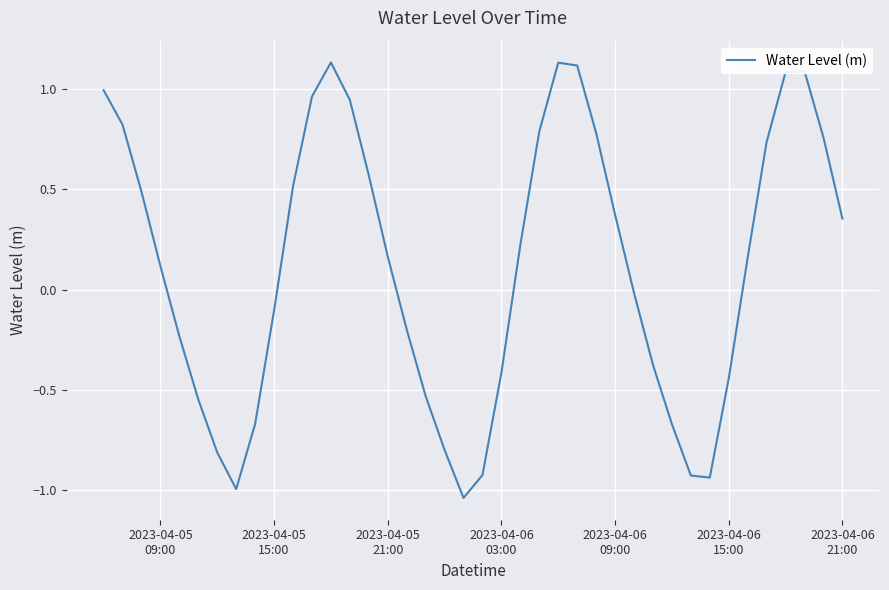

Does the chart have visible grid lines?

Yes